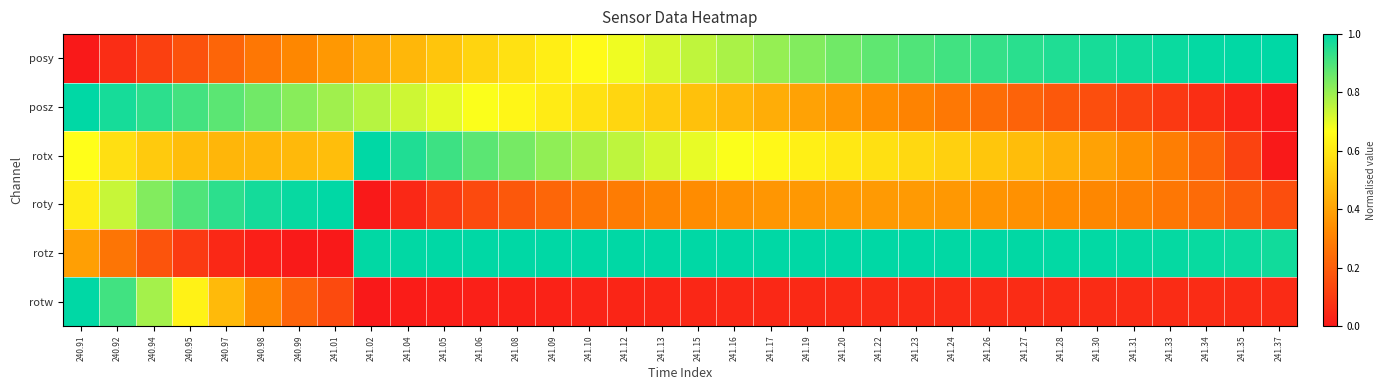

How many categories are shown in the chart?

34